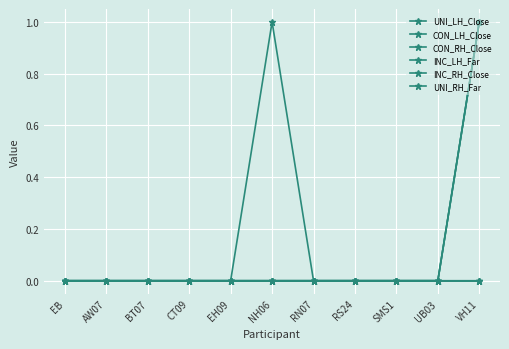

Does the chart have visible grid lines?

Yes